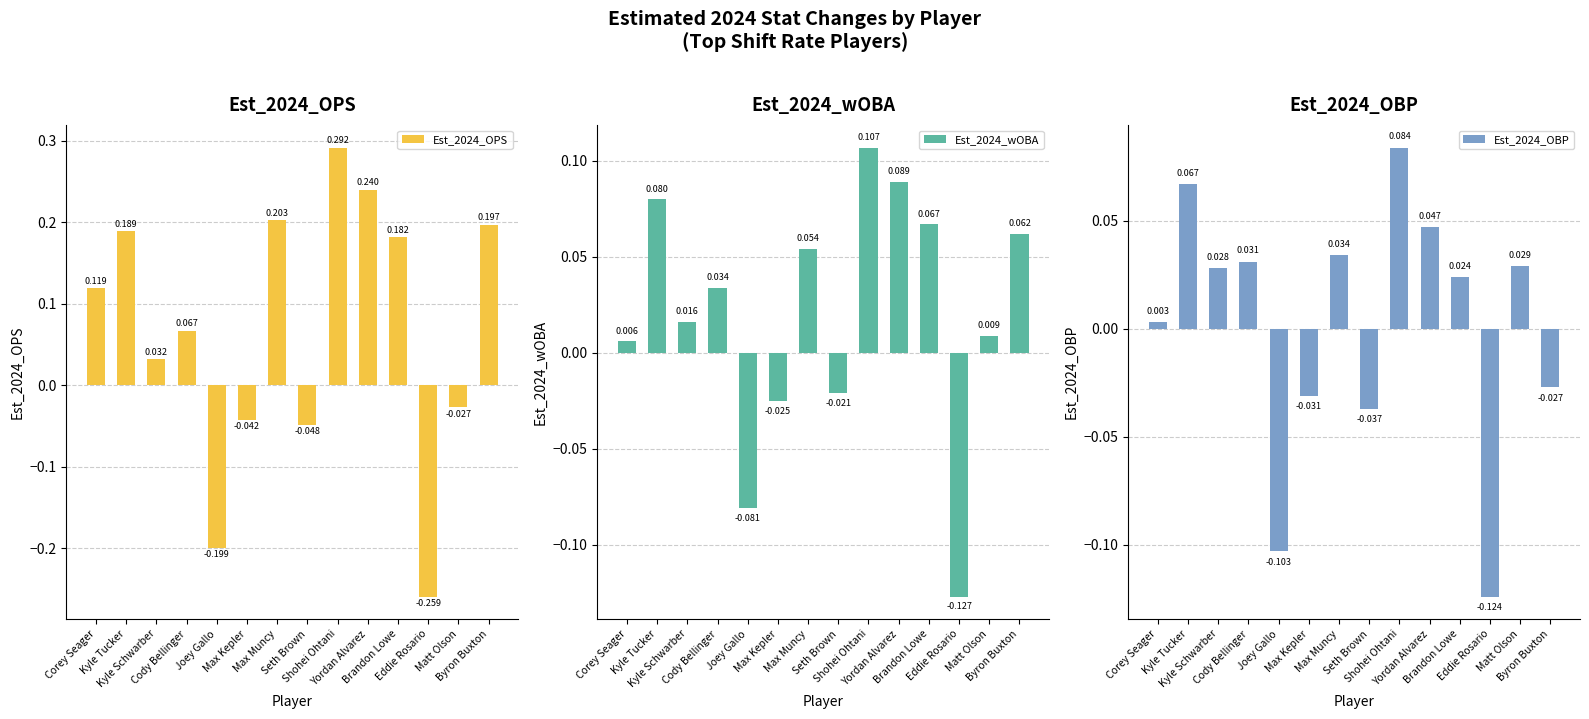

How many positive values does the Est_2024_OPS series have?

9